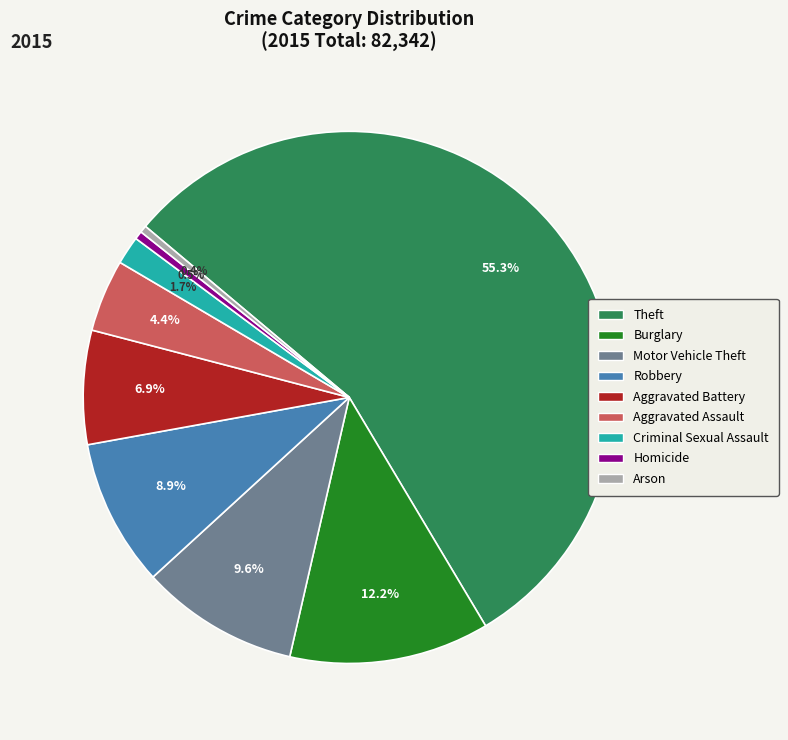

What is the largest slice in the pie chart?

Theft